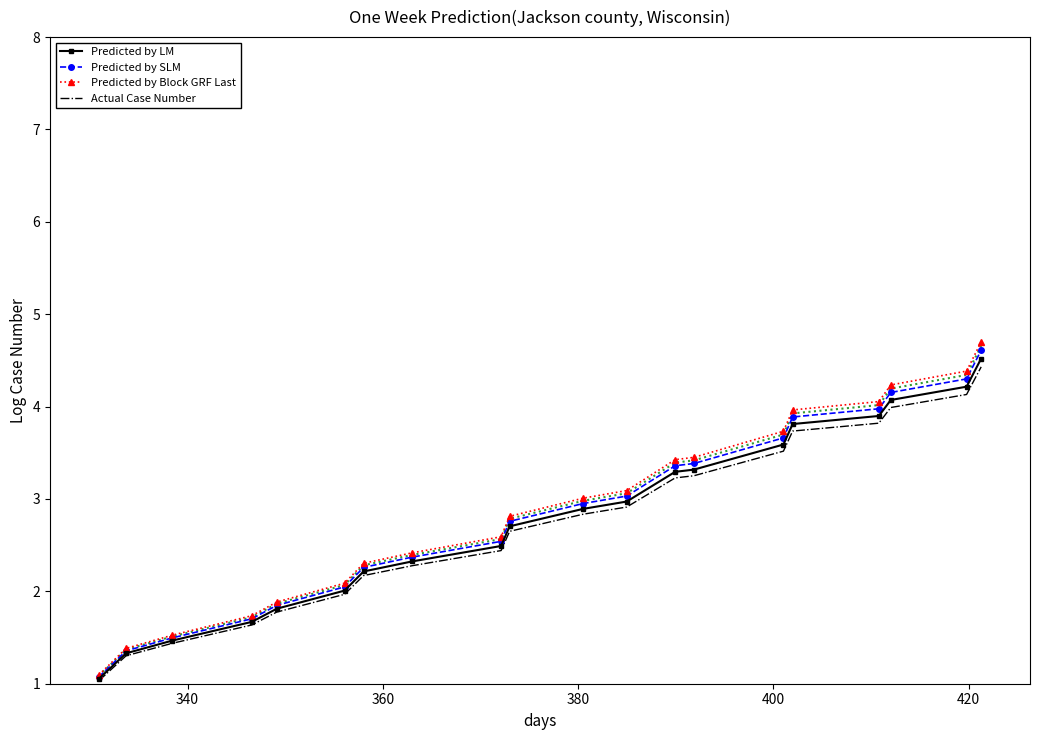

How many data points in Predicted by LM are above 2?

15